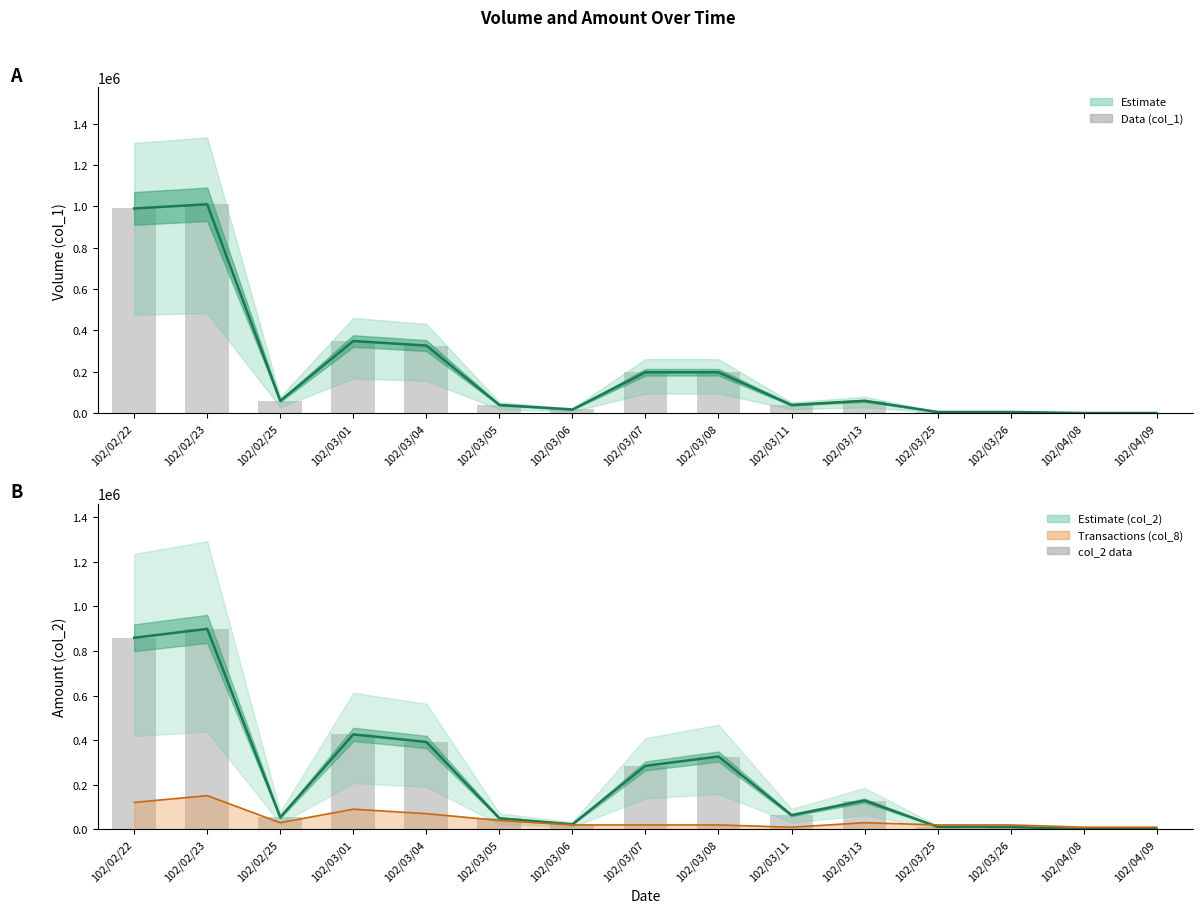

Reading left to right, what are all the values shown in this chart?

102/02/22=859230	102/02/23=899100	102/02/25=54500	102/03/01=426090	102/03/04=392200	102/03/05=50150	102/03/06=23080	102/03/07=285120	102/03/08=326700	102/03/11=64000	102/03/13=129600	102/03/25=11800	102/03/26=11230	102/04/08=1600	102/04/09=1500